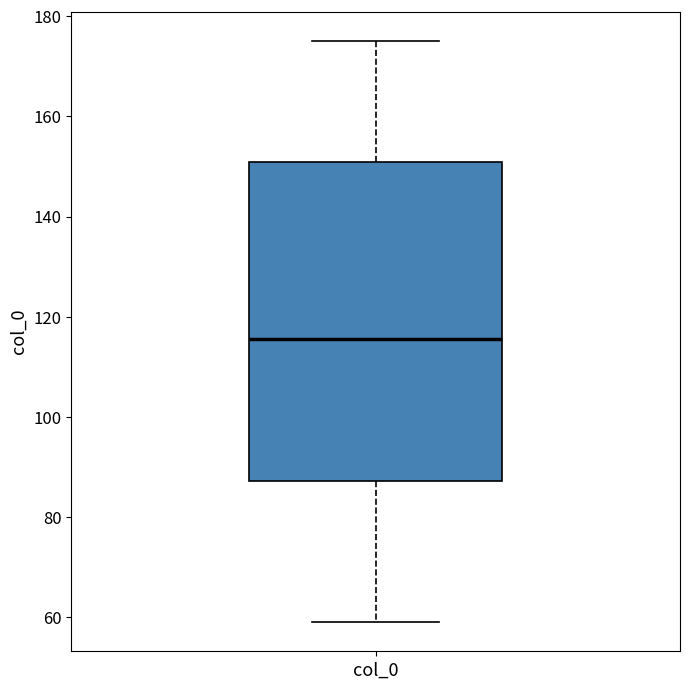

Transcribe this box plot: give where the median line is, the range the box spans, and where the two whiskers end, as read against the y-axis. The values are not printed on the chart, so give them approximately, as read against the axis.

median 116, box 88 to 150, whiskers 60 to 176